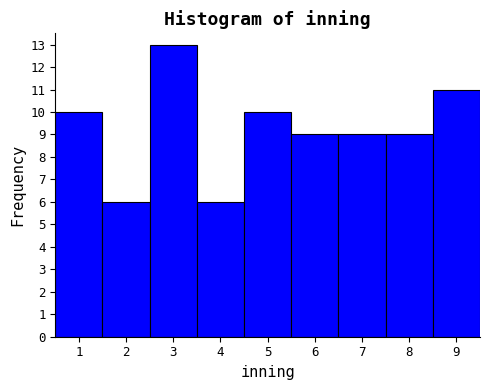

Over which range of the x-axis is the bar tallest?

2.5 to 3.5